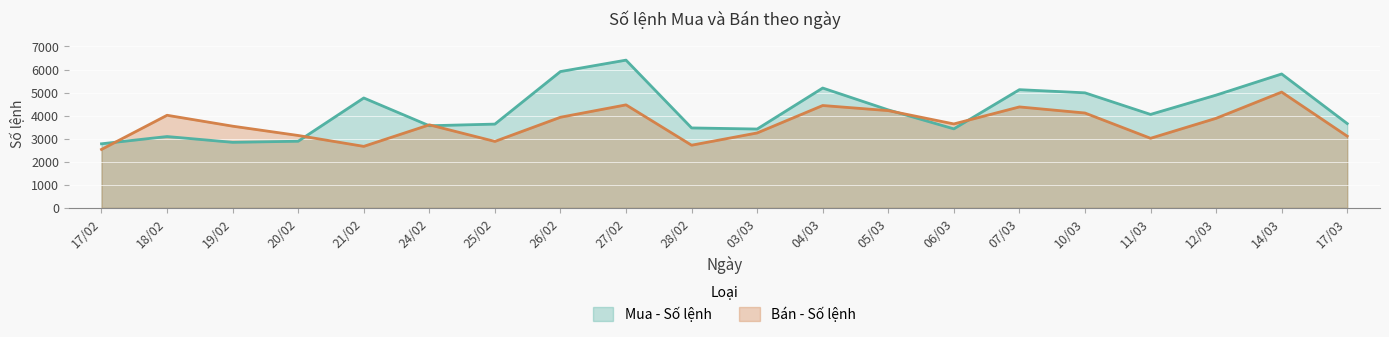

At which category is the sum across all series the highest?

27/02